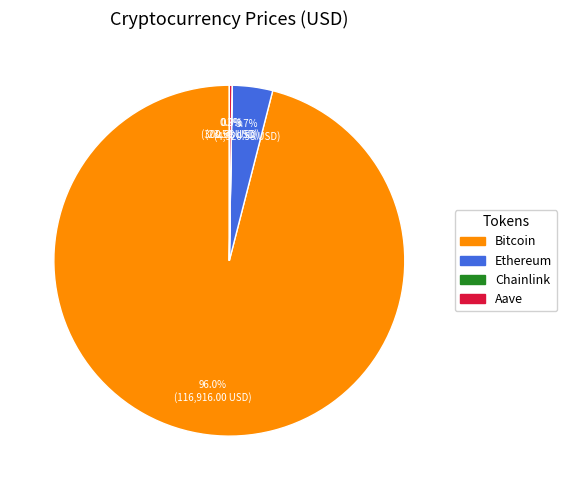

What is the largest slice in the pie chart?

Bitcoin